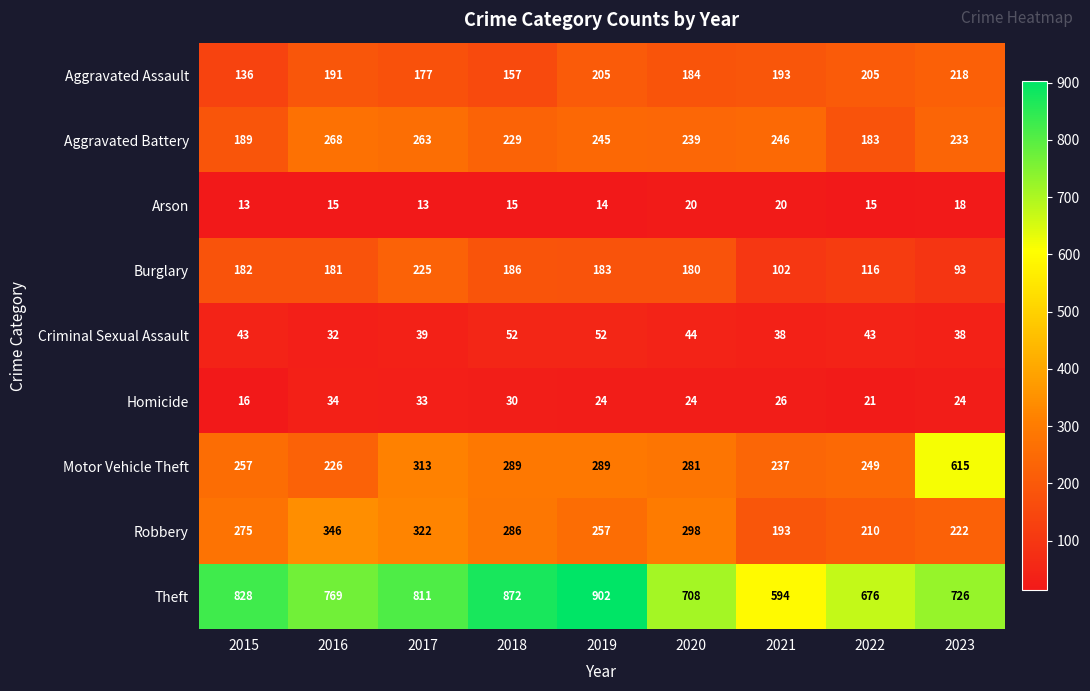

Which series changed the most between 2018 and 2021?

Theft